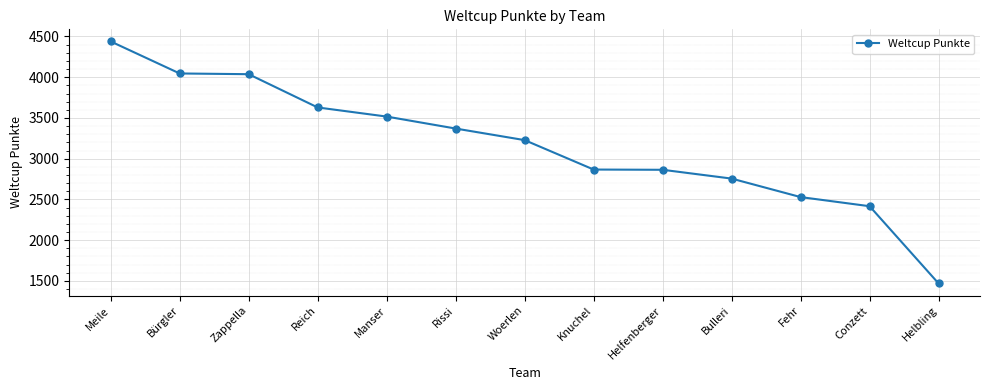

What is the maximum value shown in the chart?

4439